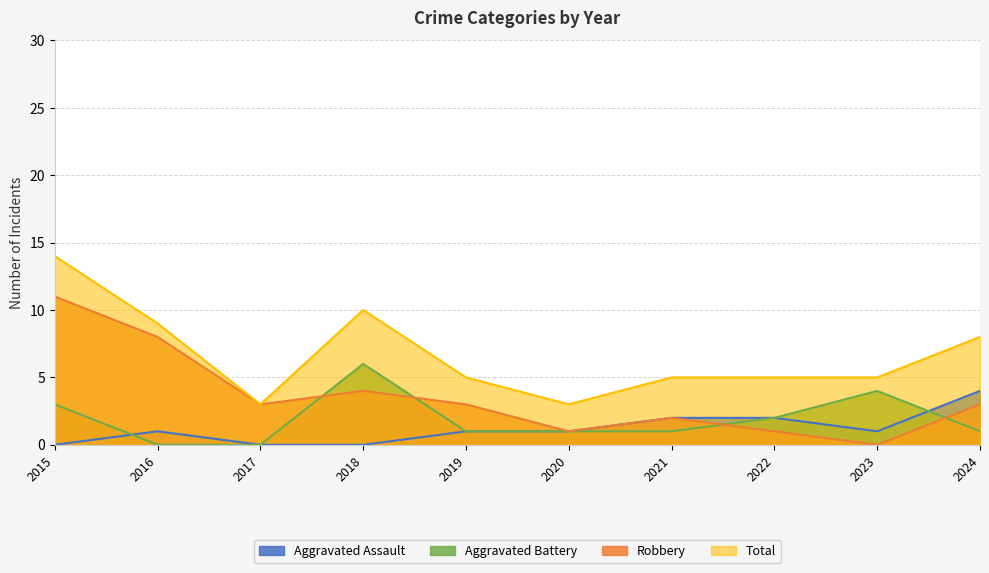

At which category is the sum across all series the highest?

2015